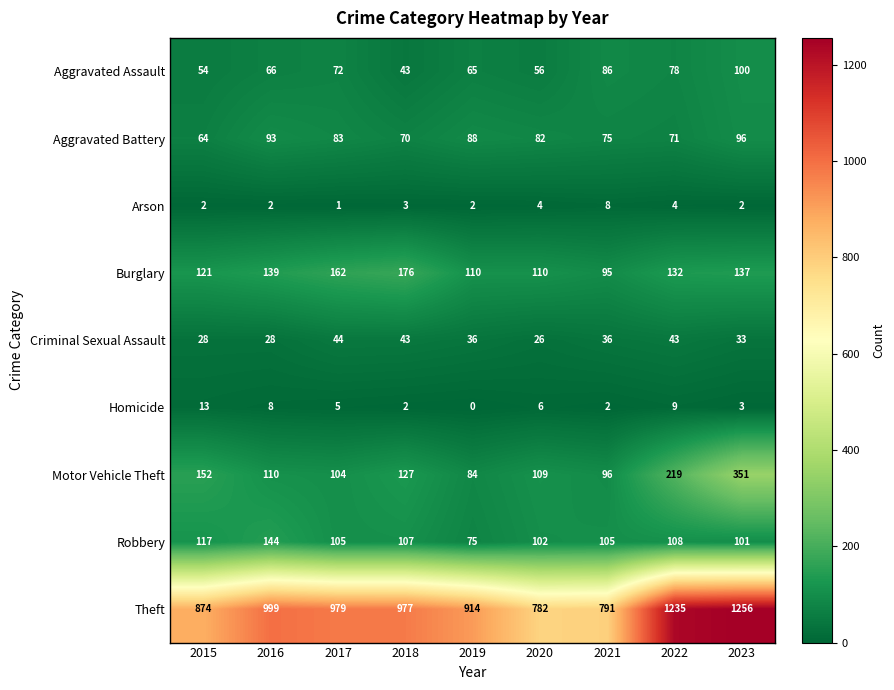

Which series has the largest range (max minus min)?

Theft